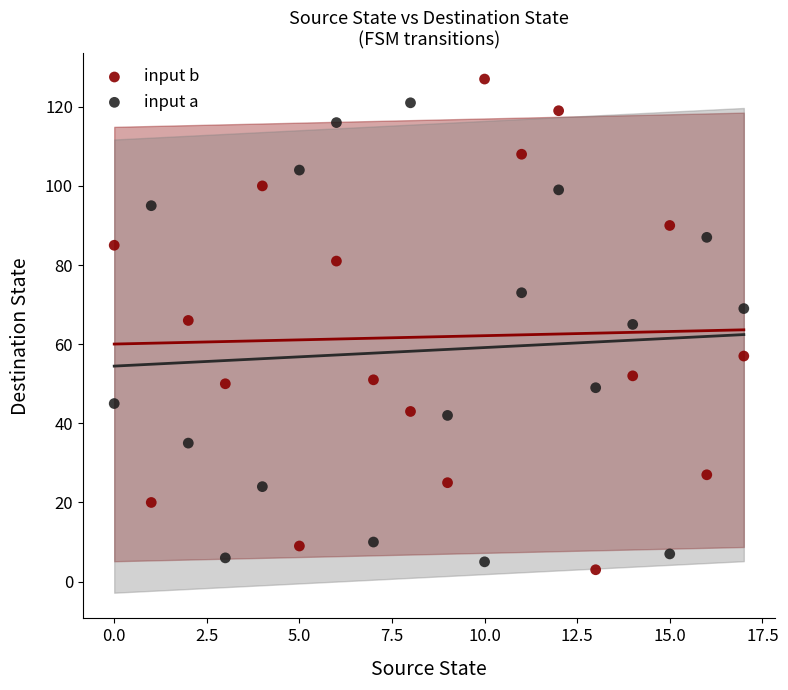

Which series reaches the maximum Y coordinate?

input b